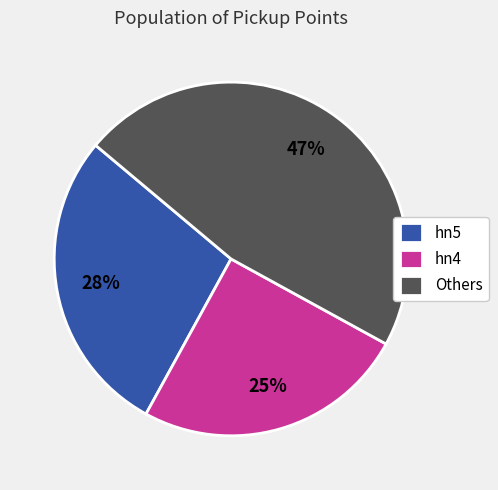

True or false: hn5 accounts for 28% of the total.

True